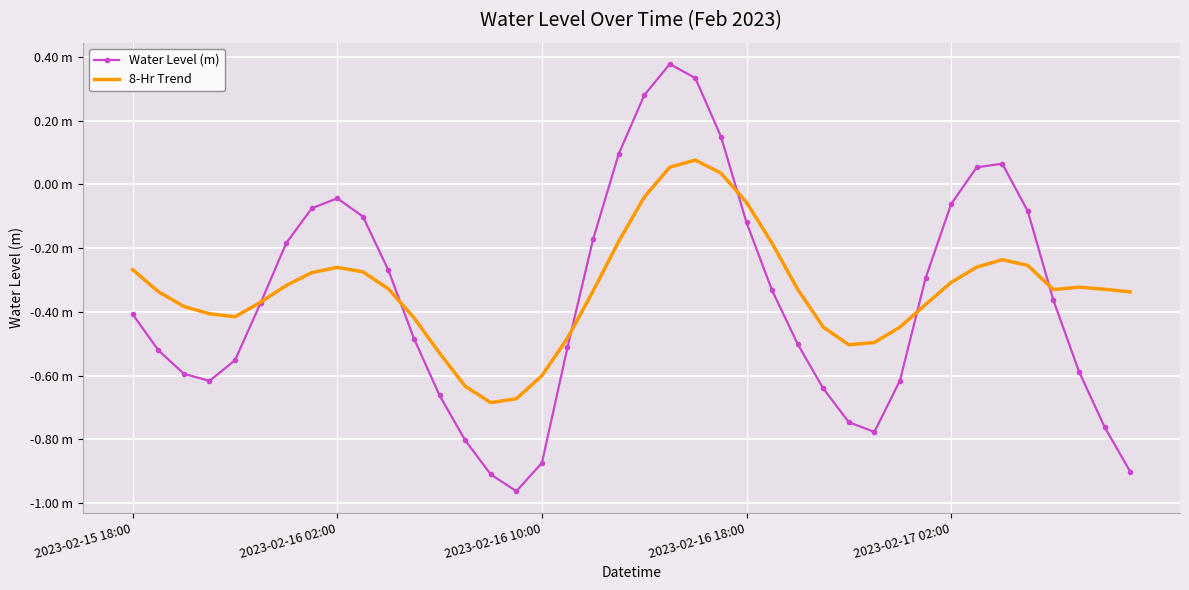

In 8-Hr Trend, how many points are higher than both neighbors (excluding endpoints)?

4